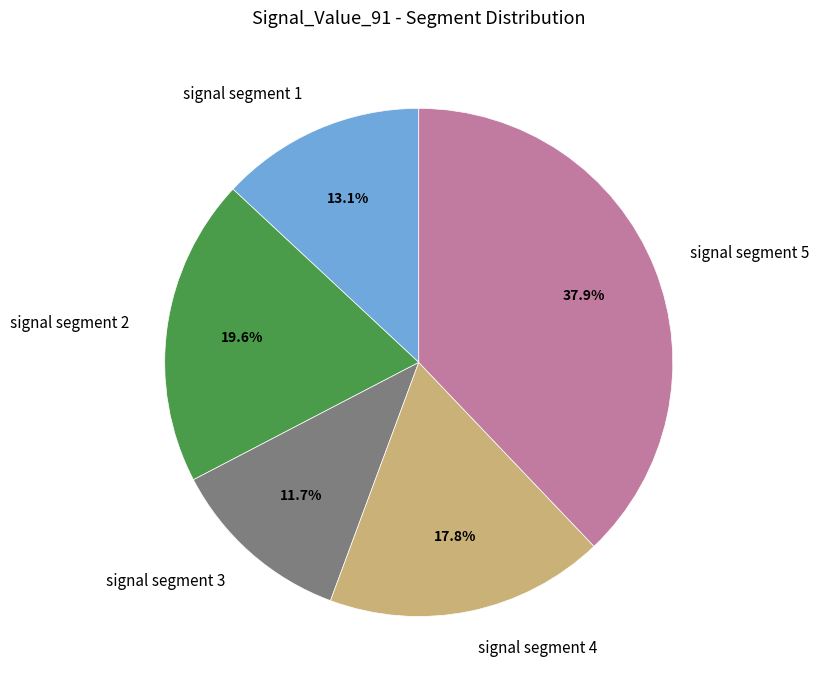

How many segments does this pie chart have?

5